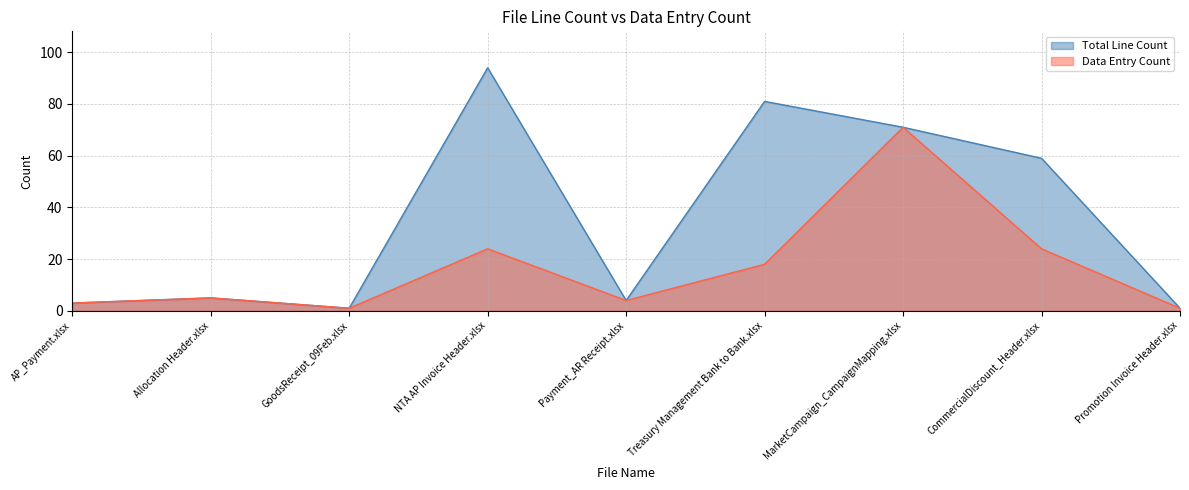

How many distinct data groups are displayed?

2